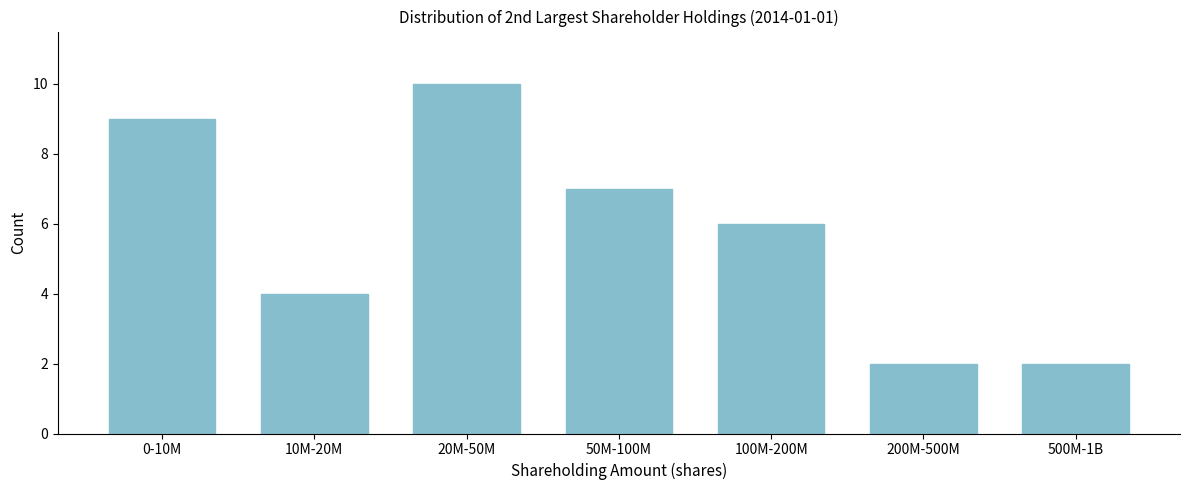

Reading right to left, what are all the values shown in this chart?

2	2	6	7	10	4	9